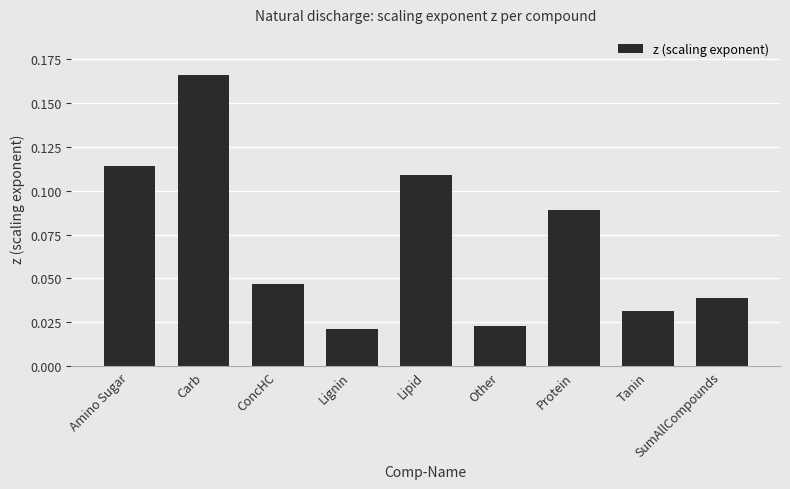

Does the chart contain any negative values?

No